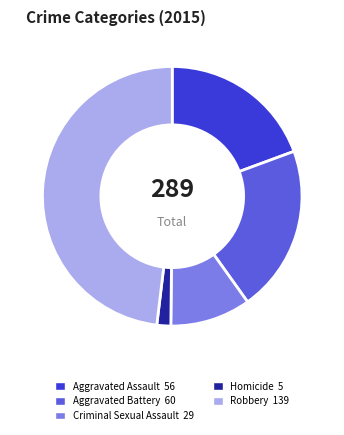

Do Criminal Sexual Assault and Homicide together represent more than half of the pie?

No